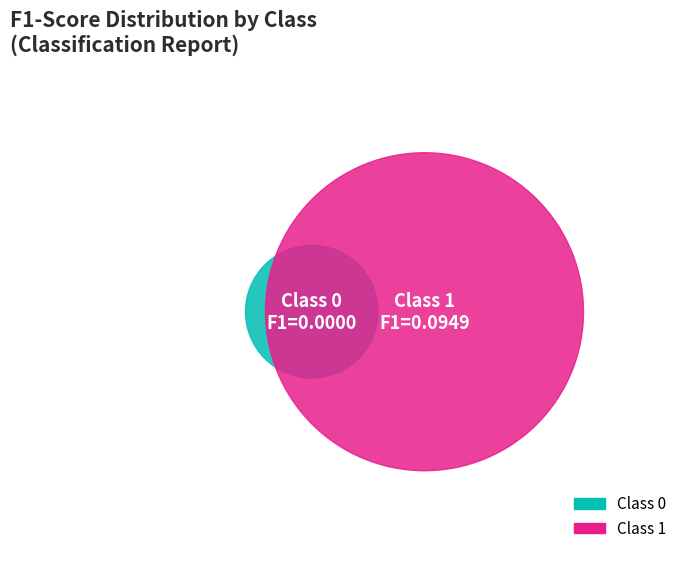

How many slices are in this pie chart?

2